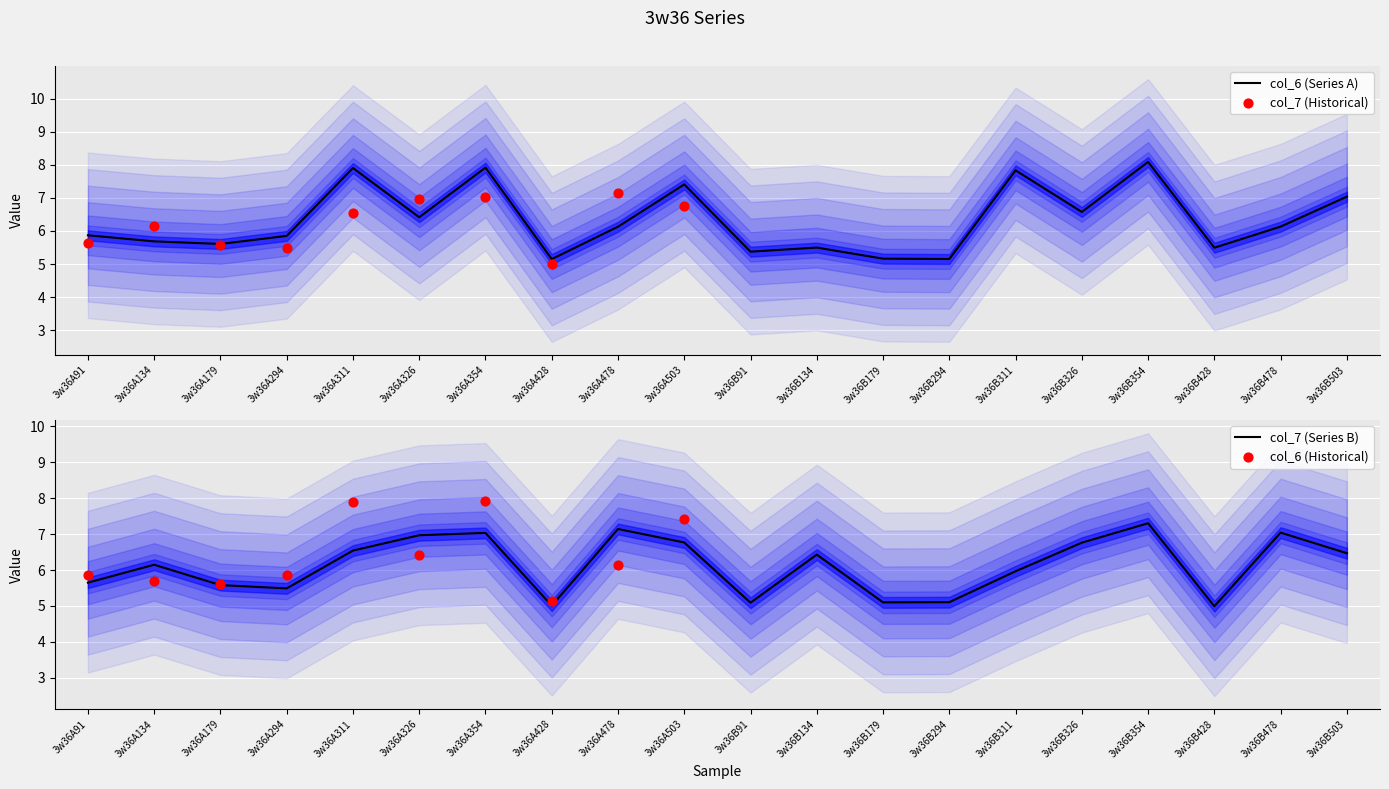

Which series has the largest total across all categories?

col_6